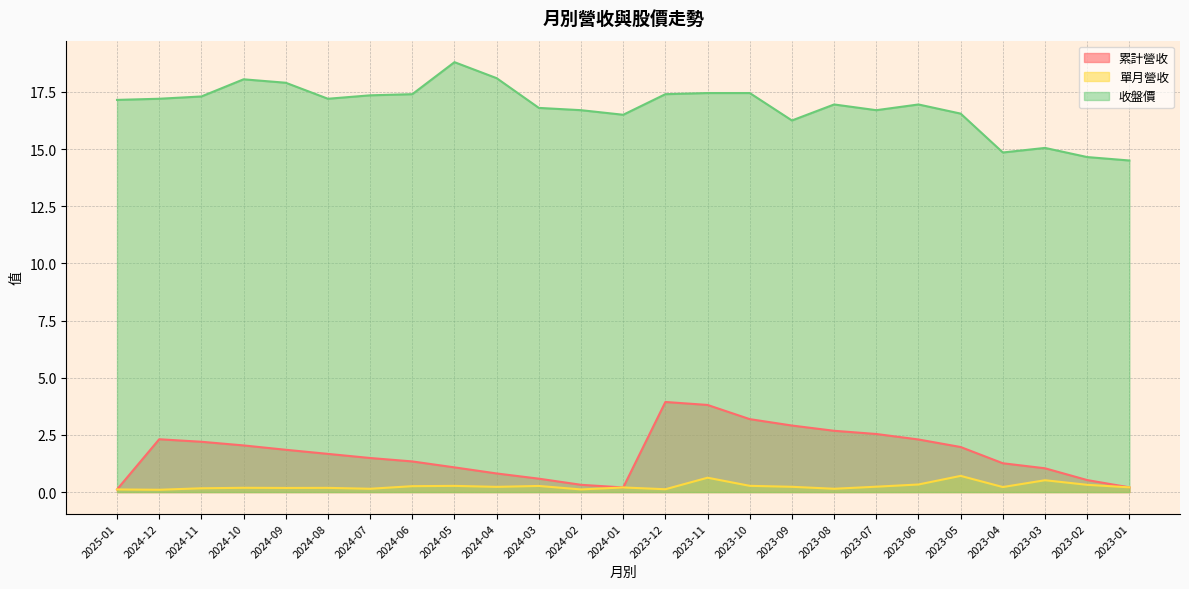

What is the value of the 單月營收 point at the 12th from the left?

0.1